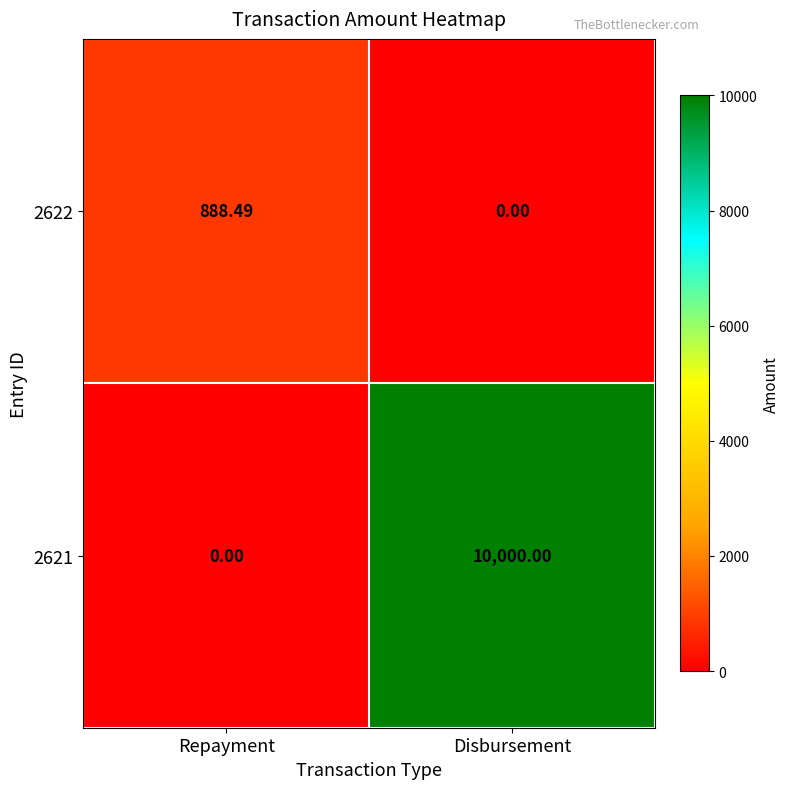

At which category is the sum across all series the highest?

Disbursement